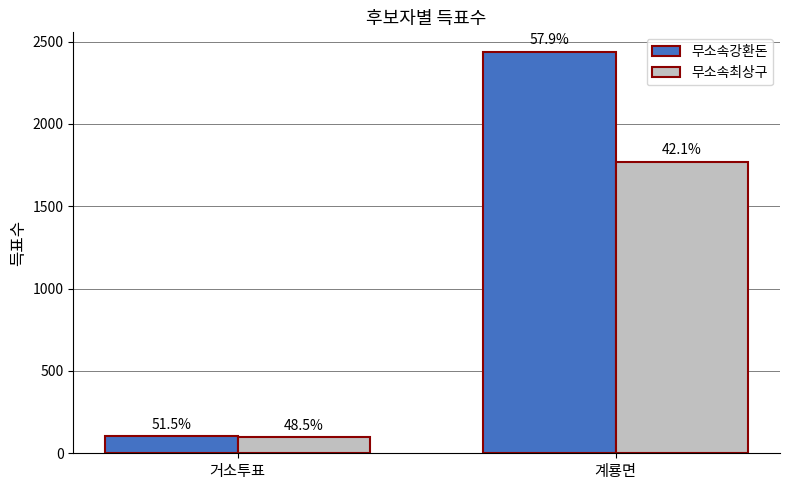

How many groups of bars are there?

2